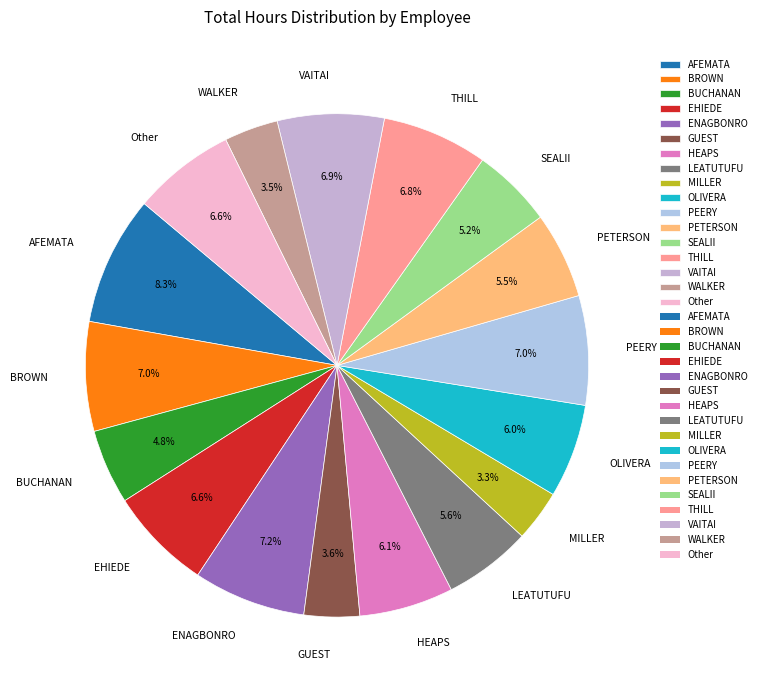

Count the number of slices in the pie.

17